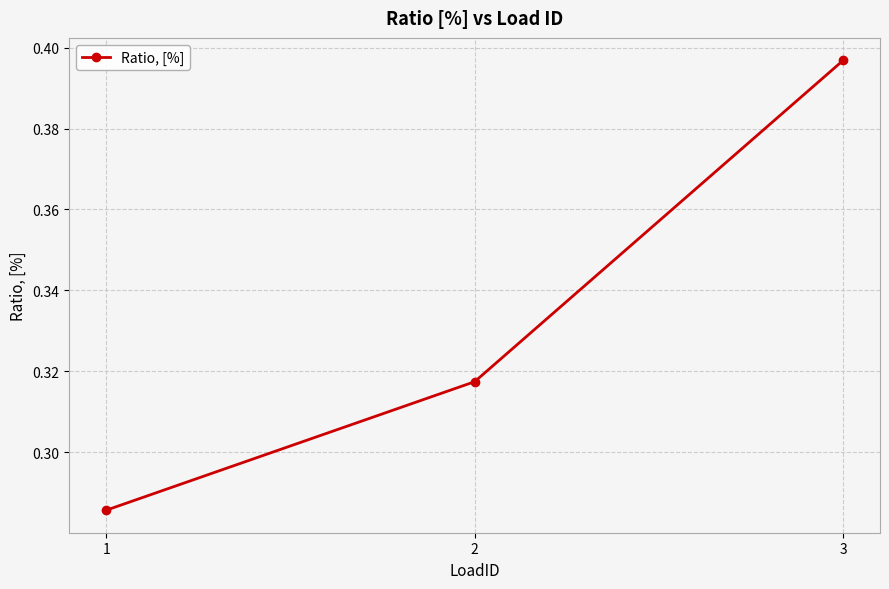

The chart shows a value of 0.2 at 2. True or false?

False